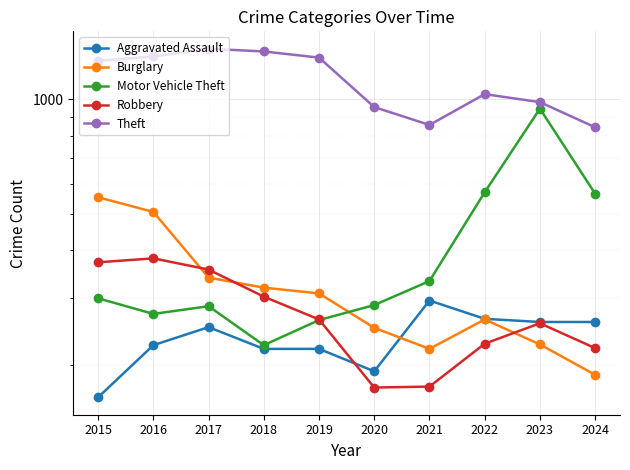

Rank the series at 2015 from highest to lowest value.

Theft, Burglary, Robbery, Motor Vehicle Theft, Aggravated Assault